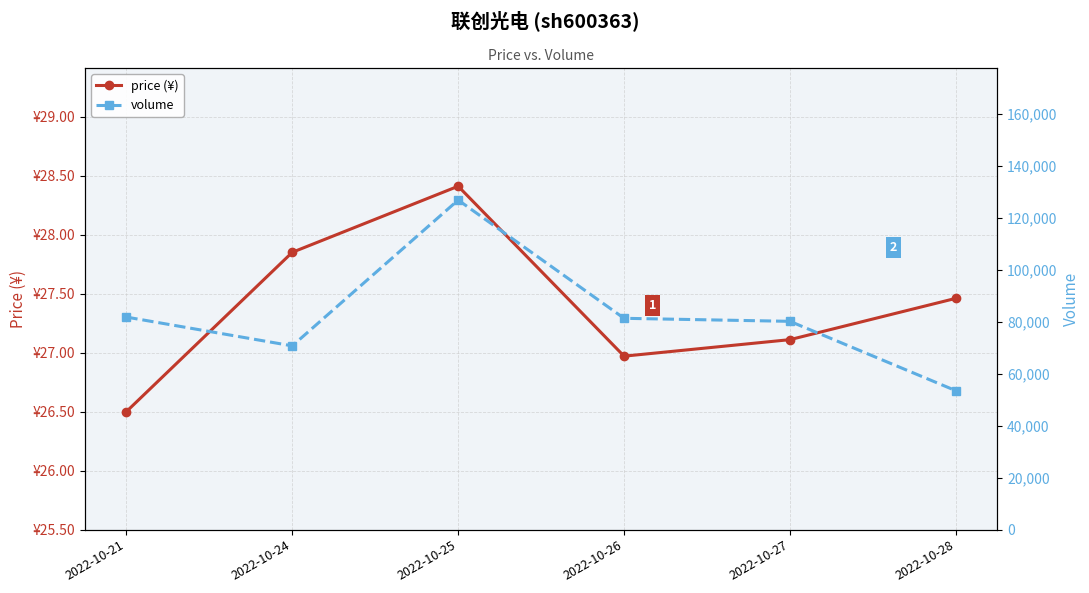

What are all the series names shown in the legend?

price (¥), volume